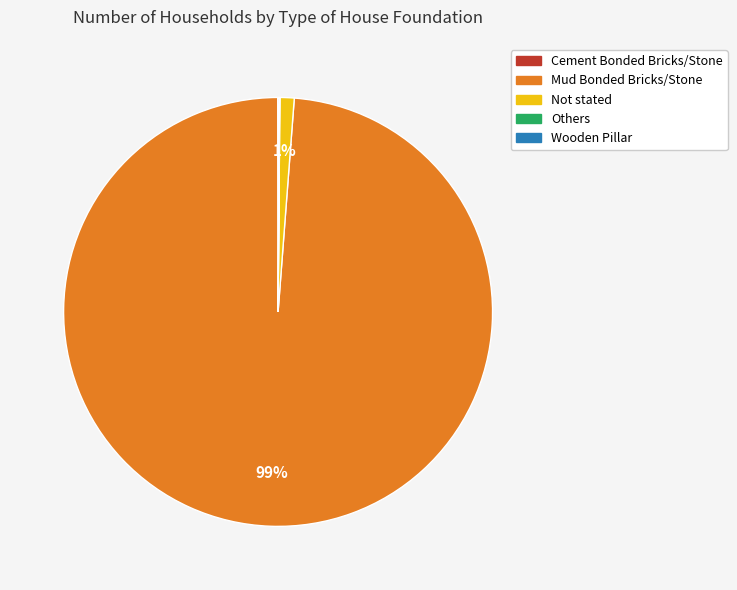

What is the largest slice in the pie chart?

Mud Bonded Bricks/Stone